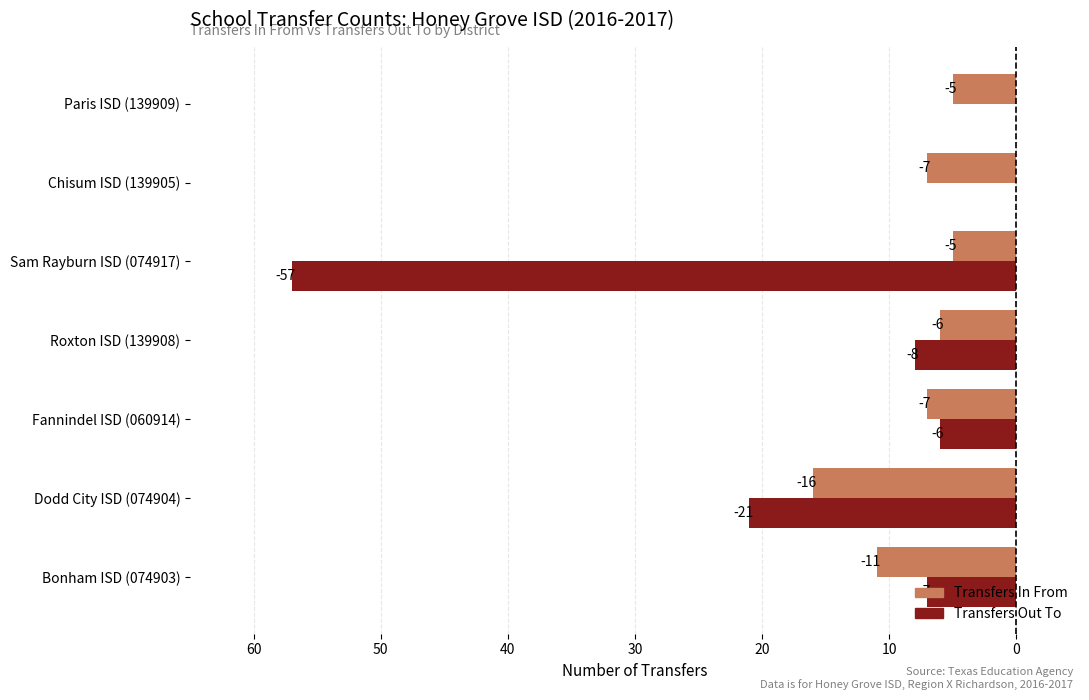

List the series in order of their peak value, lowest first.

Transfers In From, Transfers Out To